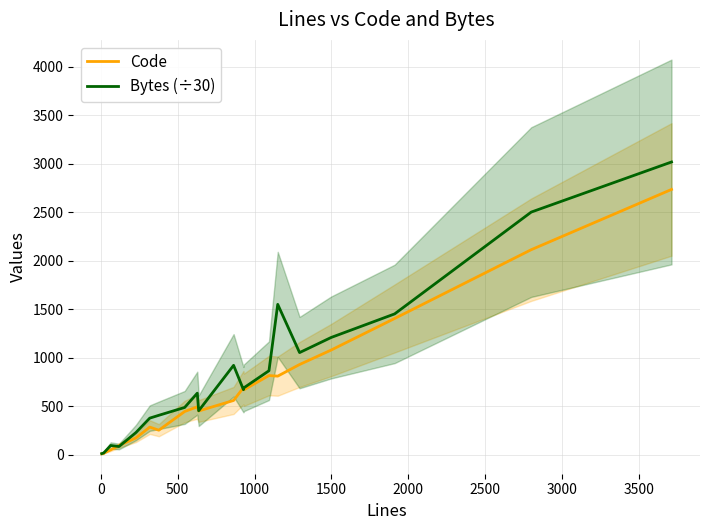

What is the maximum value for Bytes (÷30)?

3019.4